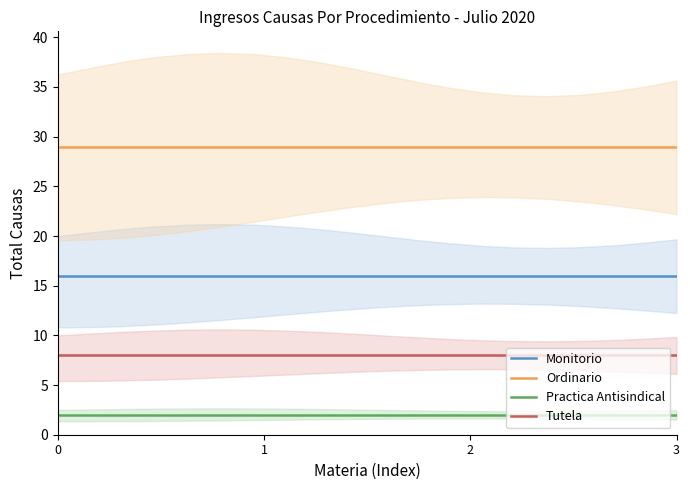

How many lines are shown in the chart?

4